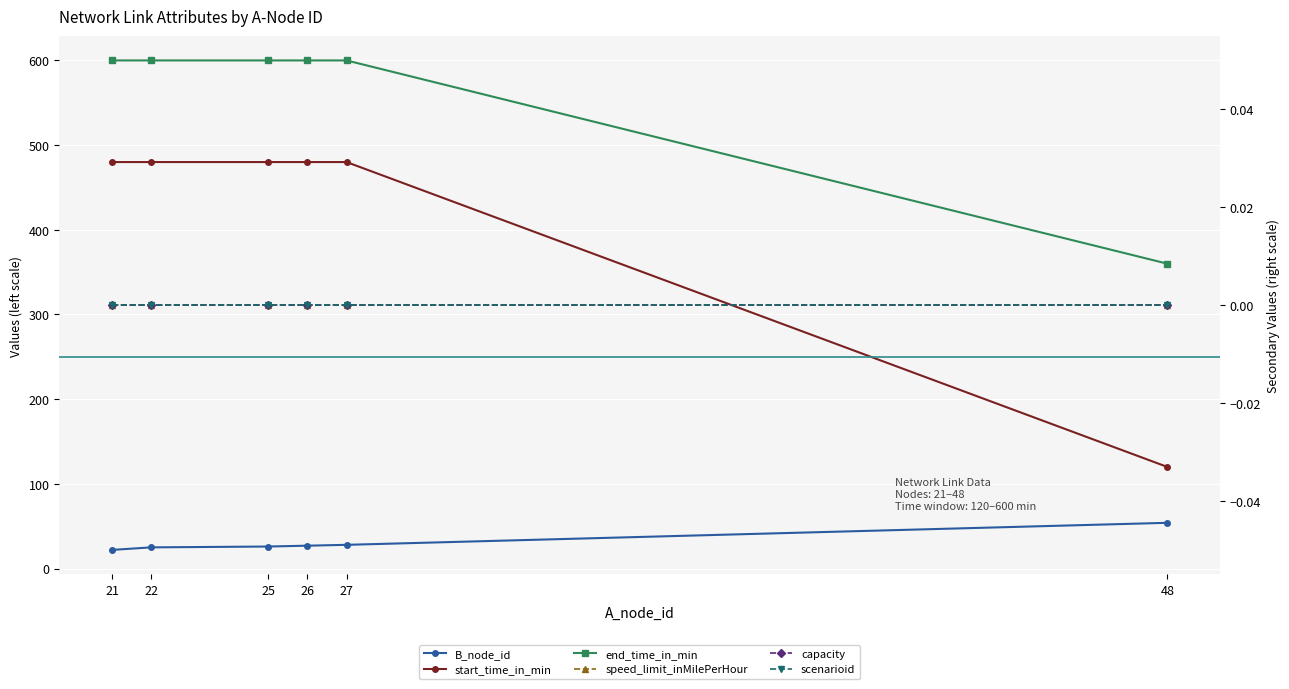

List the labels in order of end_time_in_min value, largest first.

21, 22, 25, 26, 27, 48